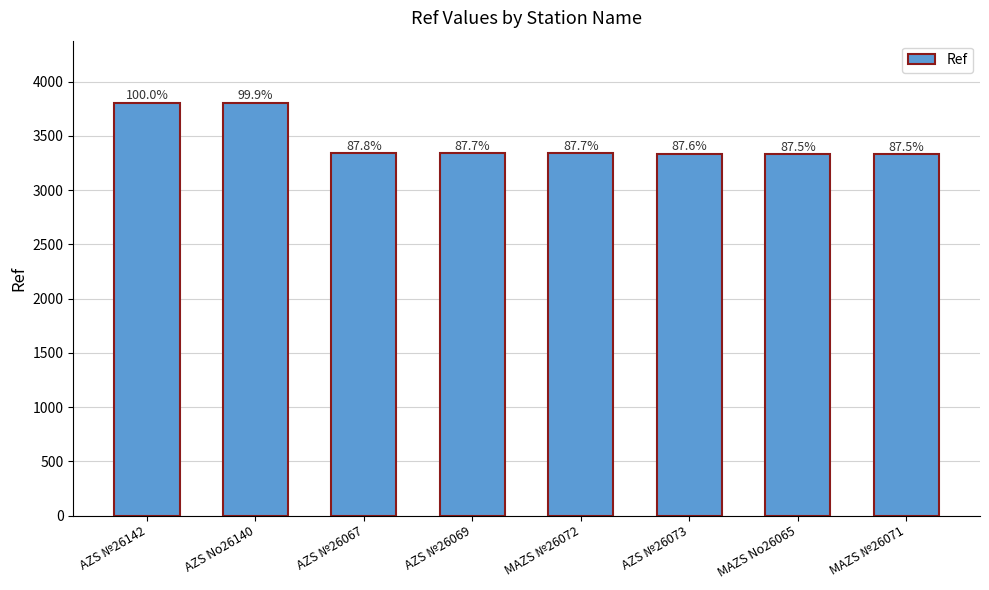

How many bars are there in total?

8